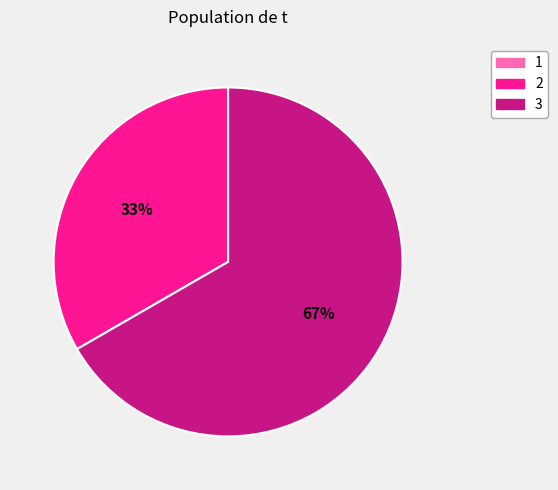

True or false: 2 accounts for 33% of the total.

True